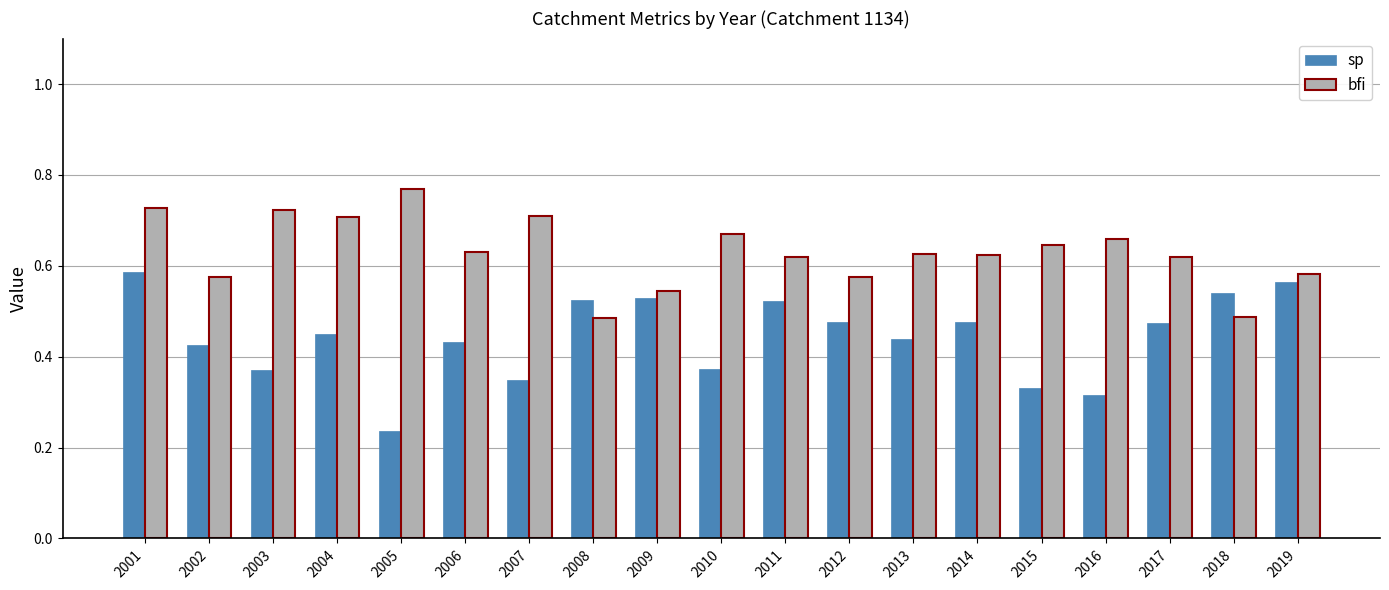

Which category has the lowest value in the sp series?

2005